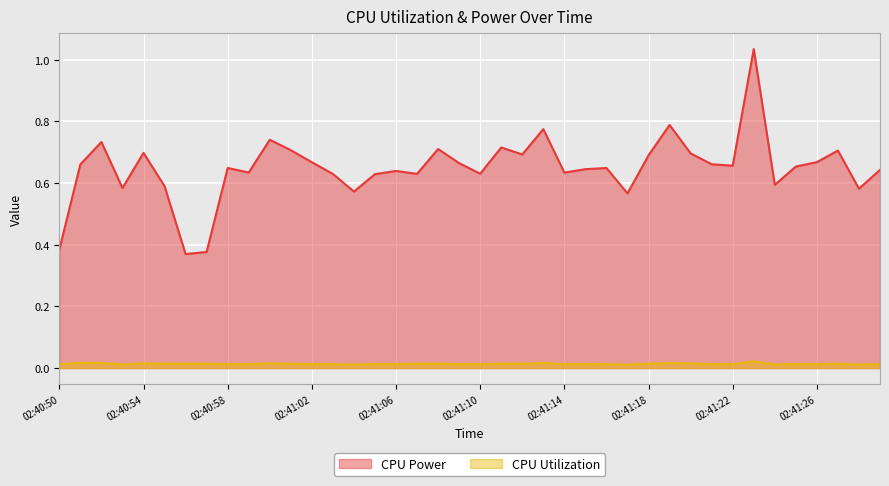

What position from the right is 02:41:03?

27